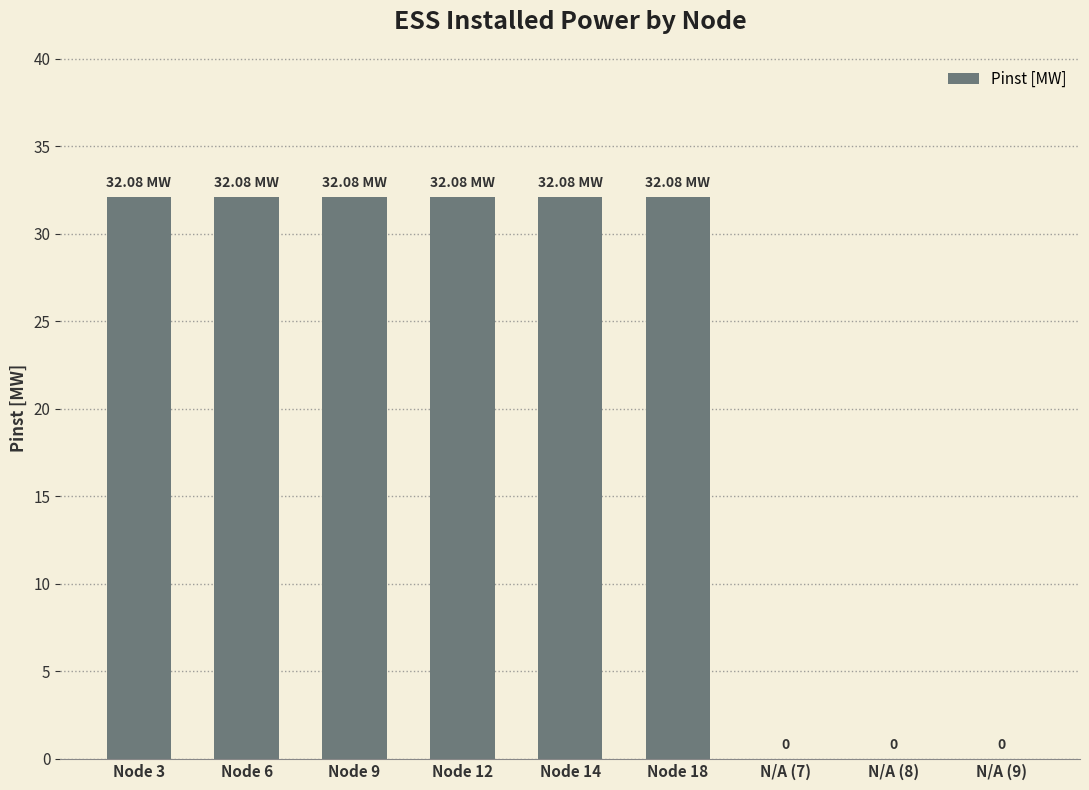

Are the bars grouped side by side (vs. stacked)?

No